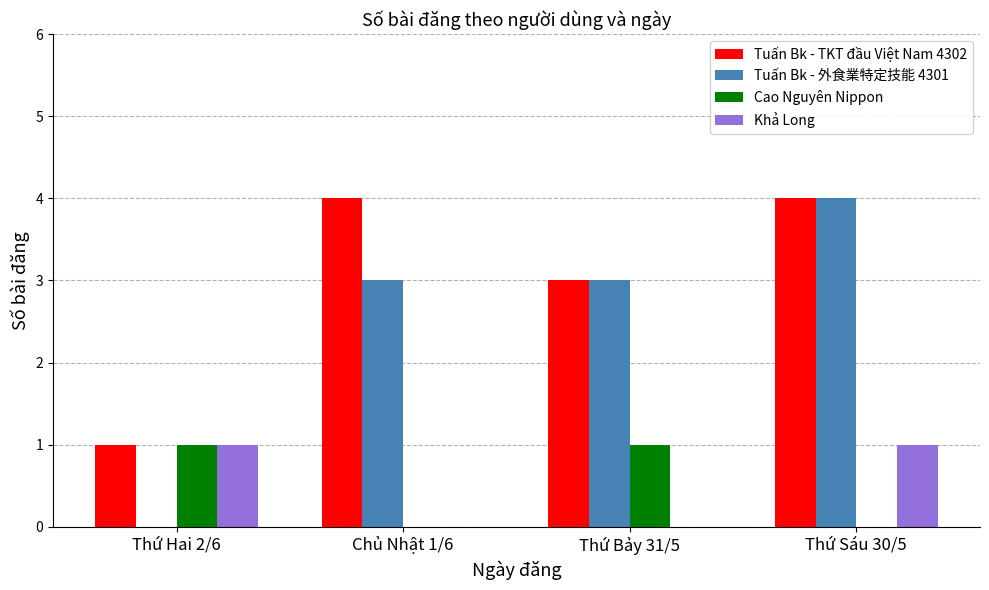

Which series has the largest total across all categories?

Tuấn Bk - TKT đầu Việt Nam 4302